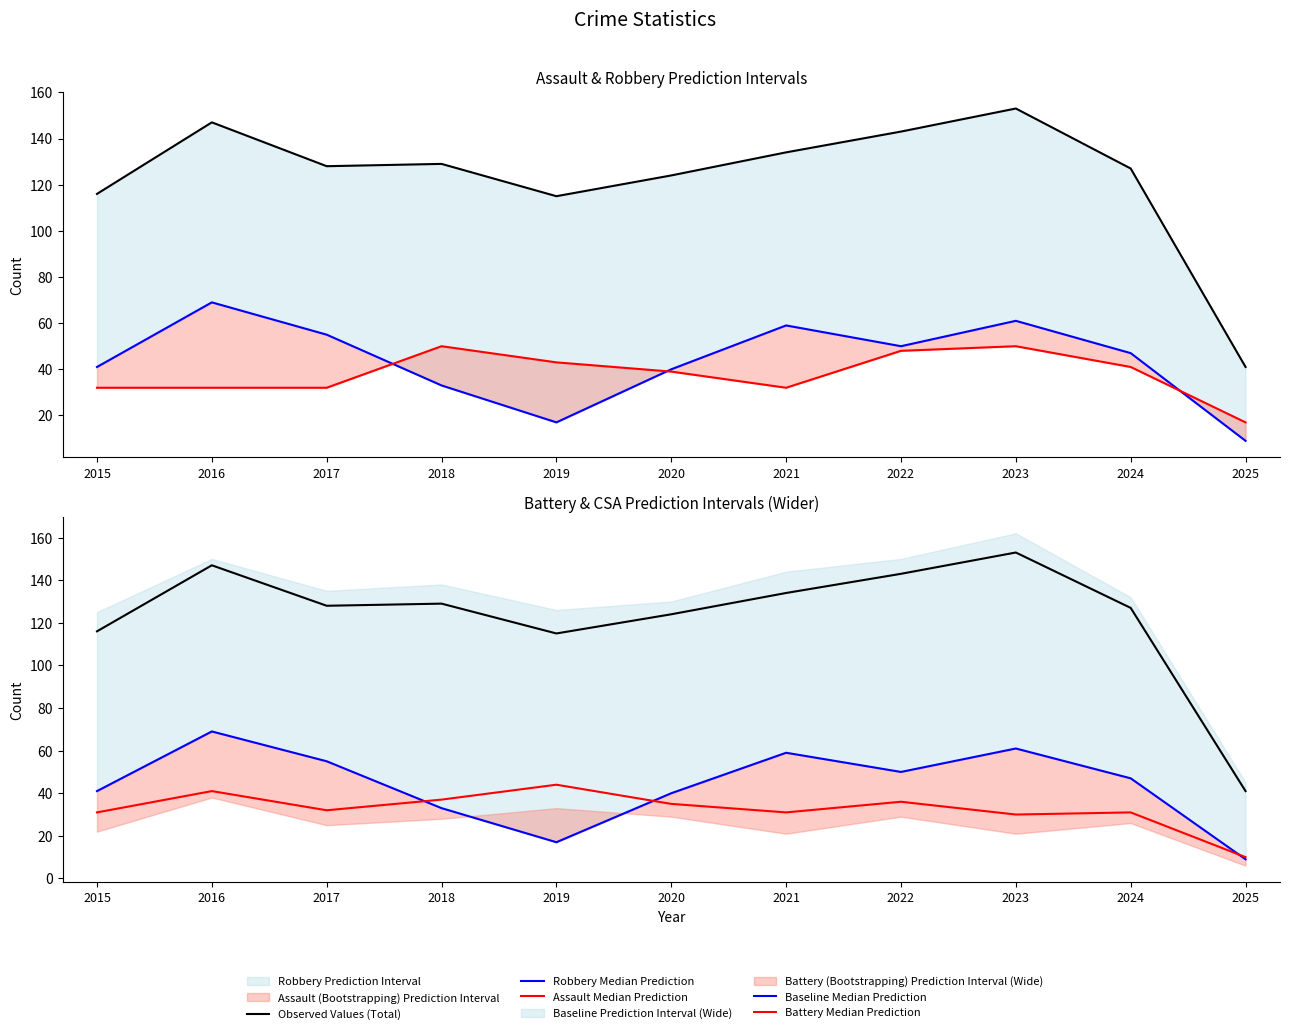

Which series has the largest total across all categories?

Observed Values (Total)